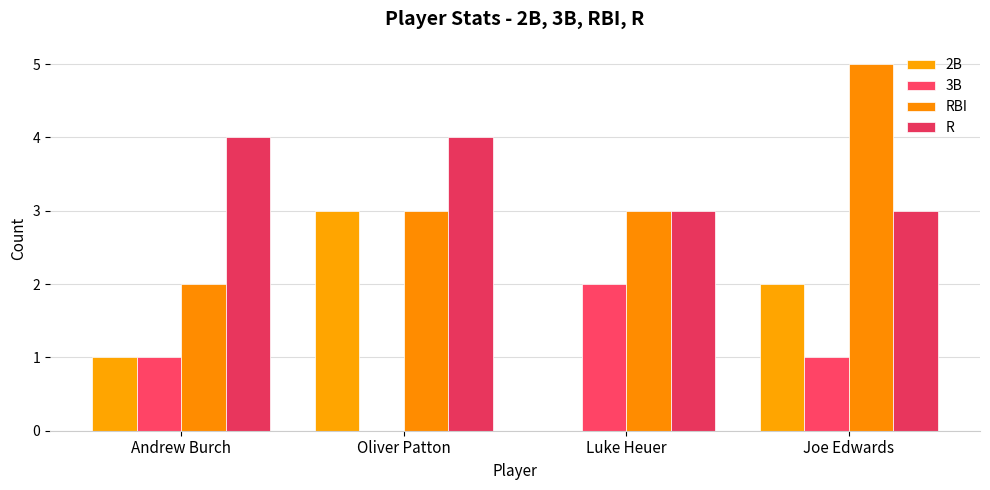

What is the sum of the 3B values at Luke Heuer and Oliver Patton?

2